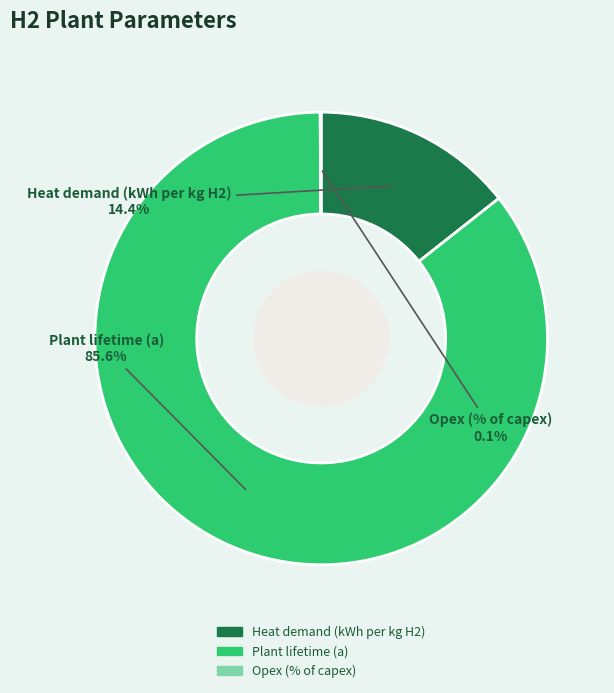

To the nearest percent, what is the combined percentage of Heat demand (kWh per kg H2) and Plant lifetime (a)?

100%